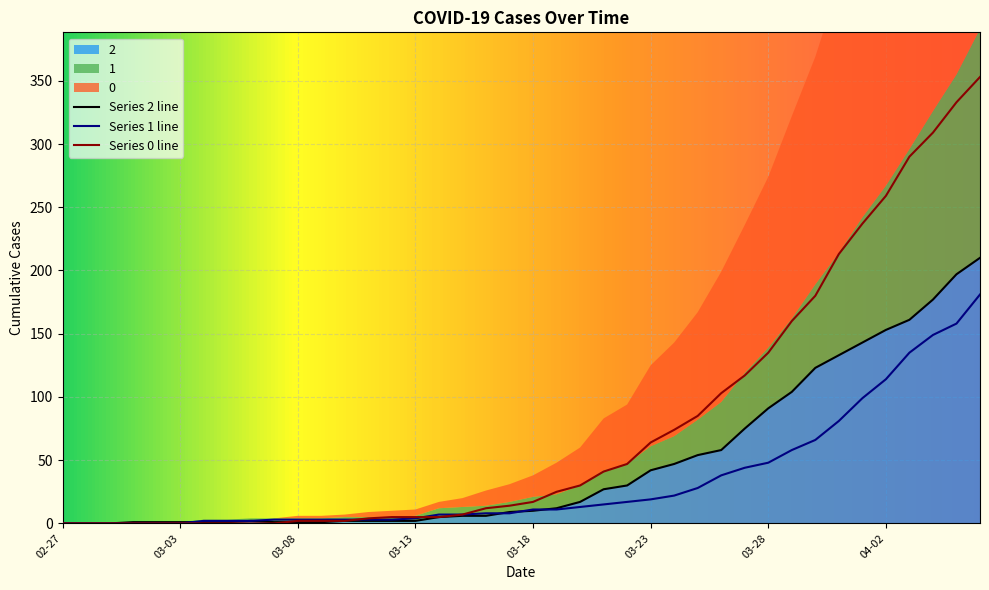

At 2020-03-08, list the series in order from smallest to largest.

2, 0, 1